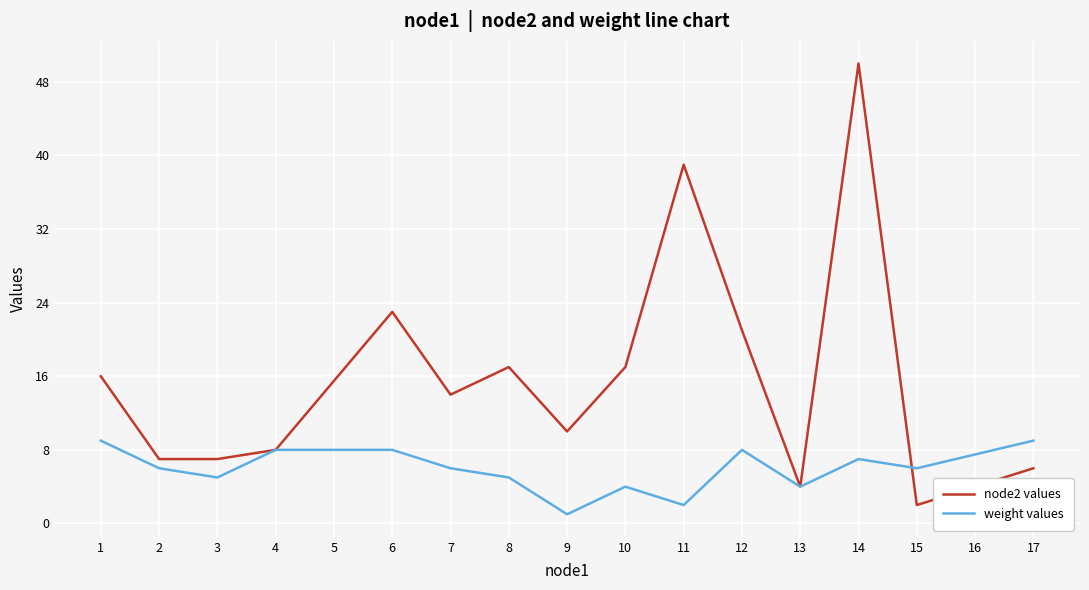

Is it true that weight values equals 10 at 14?

False